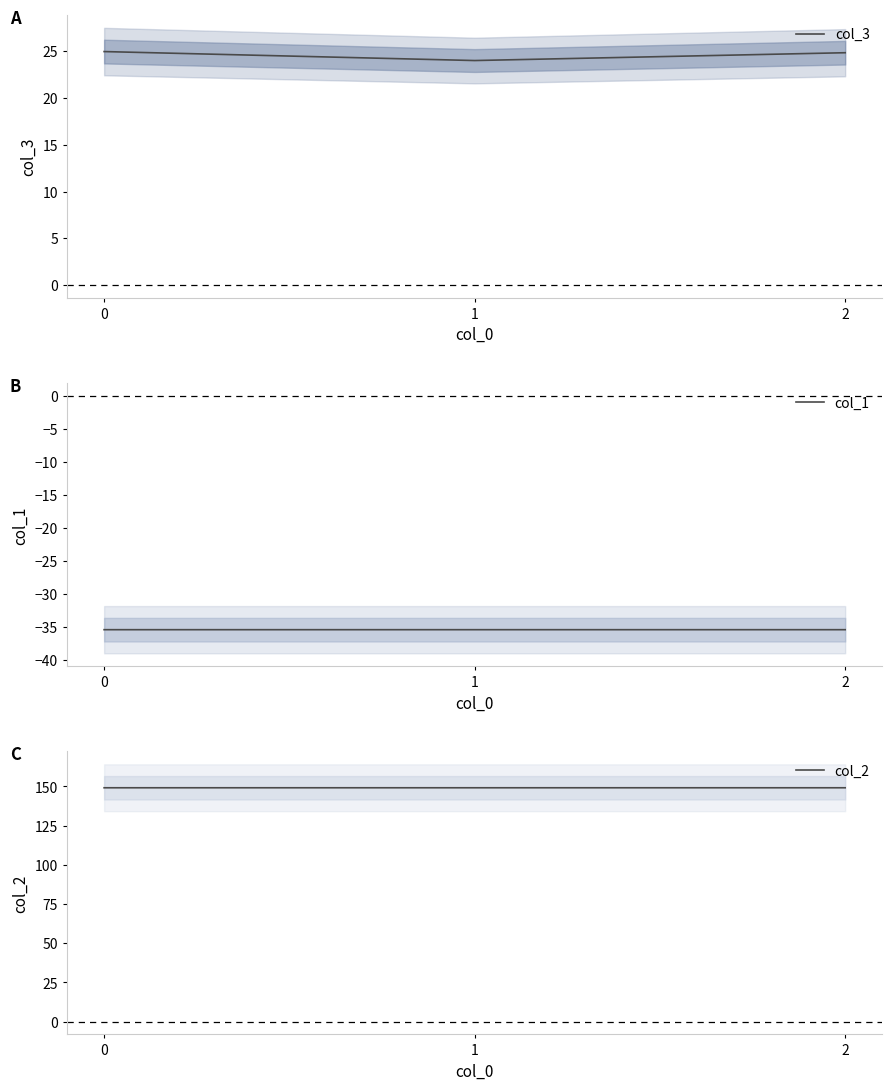

List the series in order of their peak value, lowest first.

col_1, col_3, col_2